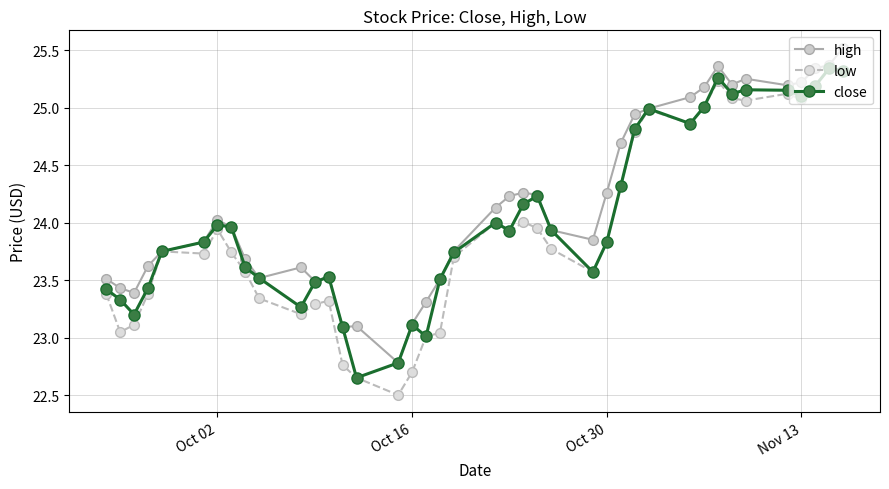

Which series has the largest total across all categories?

high